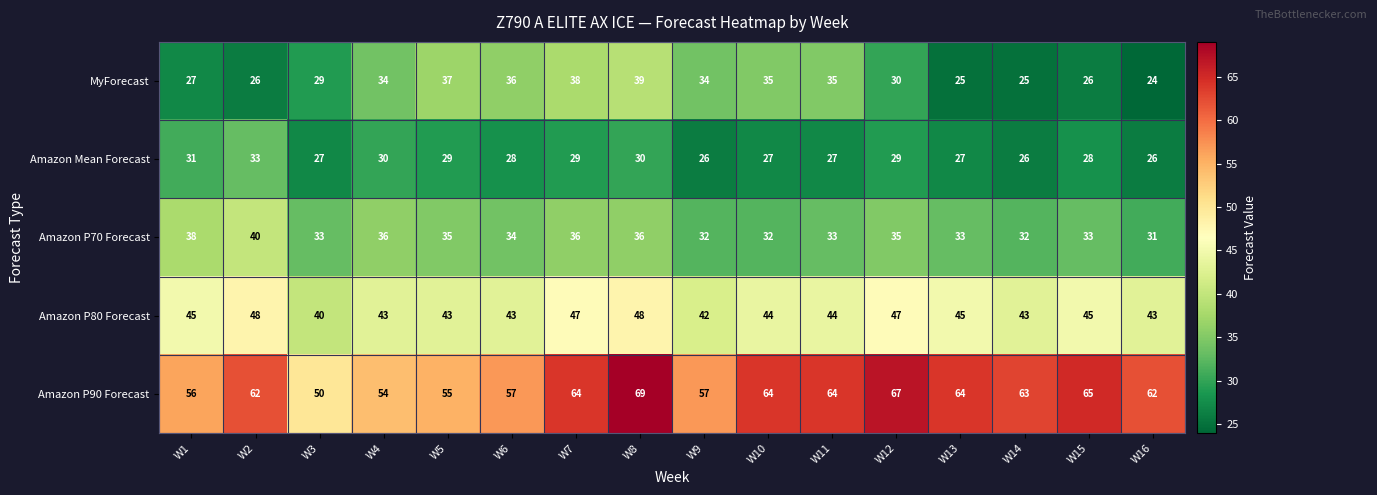

What is the sum of all Amazon Mean Forecast values?

453